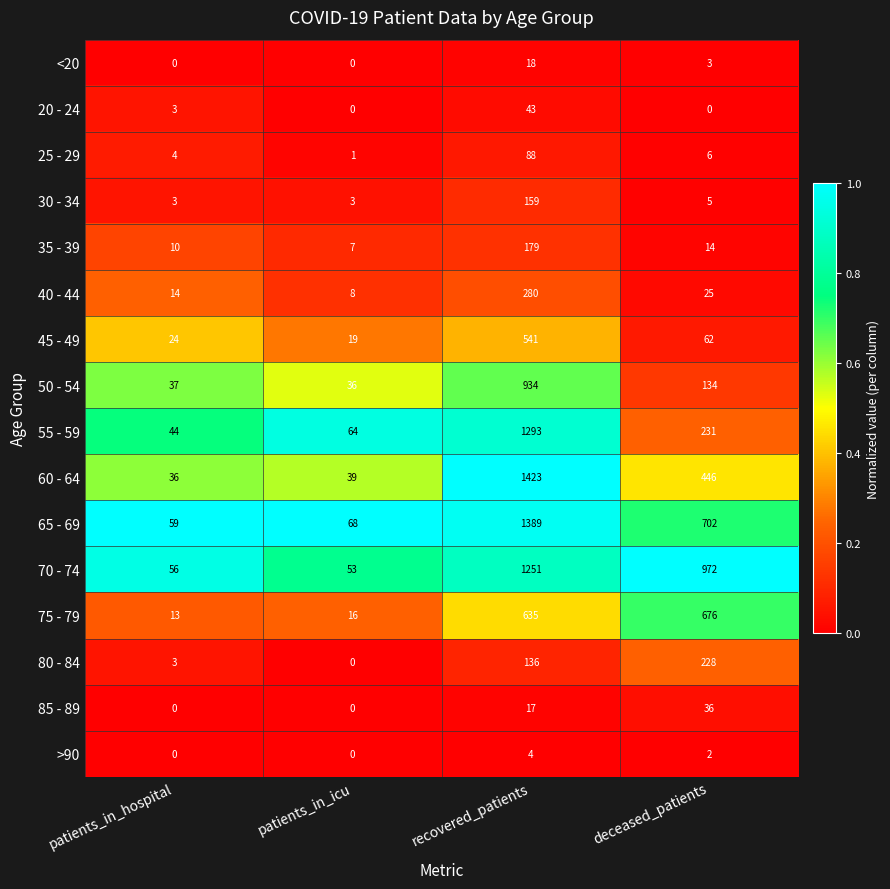

What is the average value of the 80 - 84 series?

92